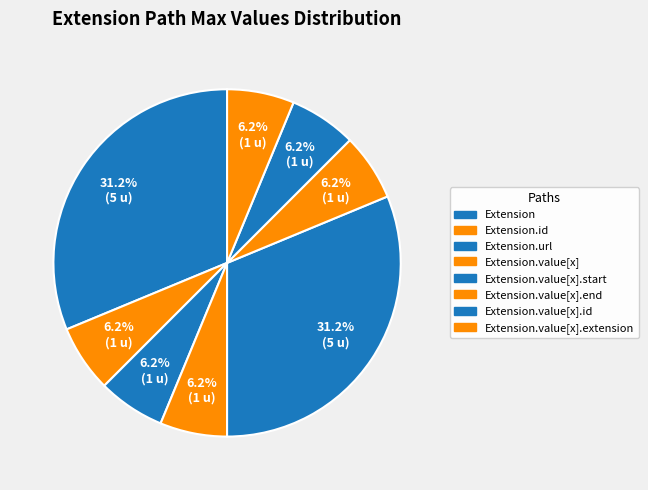

What is the largest slice in the pie chart?

Extension.url